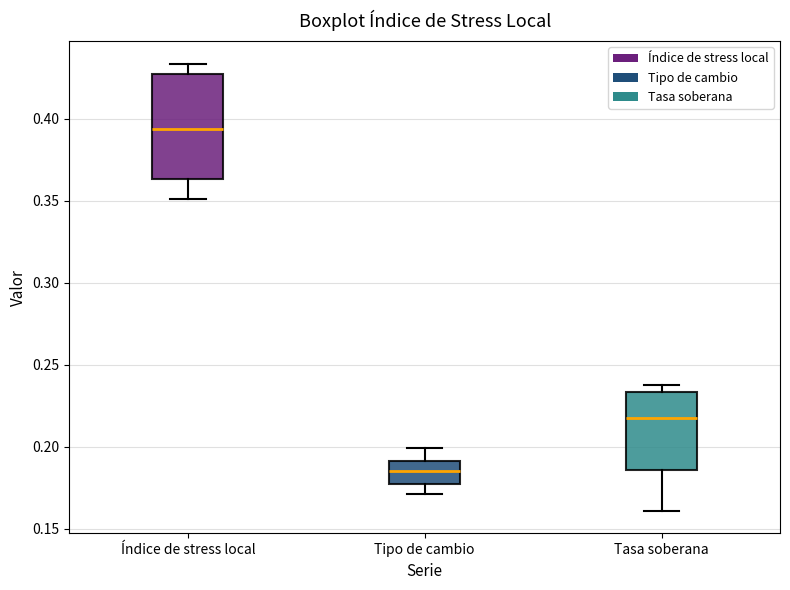

Which box's median line is the highest?

Índice de stress local